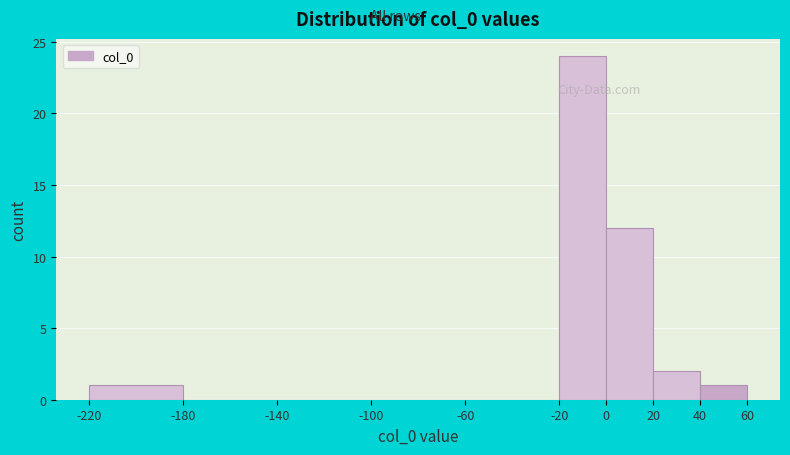

Reading left to right, transcribe this chart: for each bar, give the range it covers on the x-axis and its height. The values are not printed on the chart, so give them approximately, as read against the axis.

-220 to -180: 1
-180 to -140: 0
-140 to -100: 0
-100 to -60: 0
-60 to -20: 0
-20 to 0: 24
0 to 20: 12
20 to 40: 2
40 to 60: 1